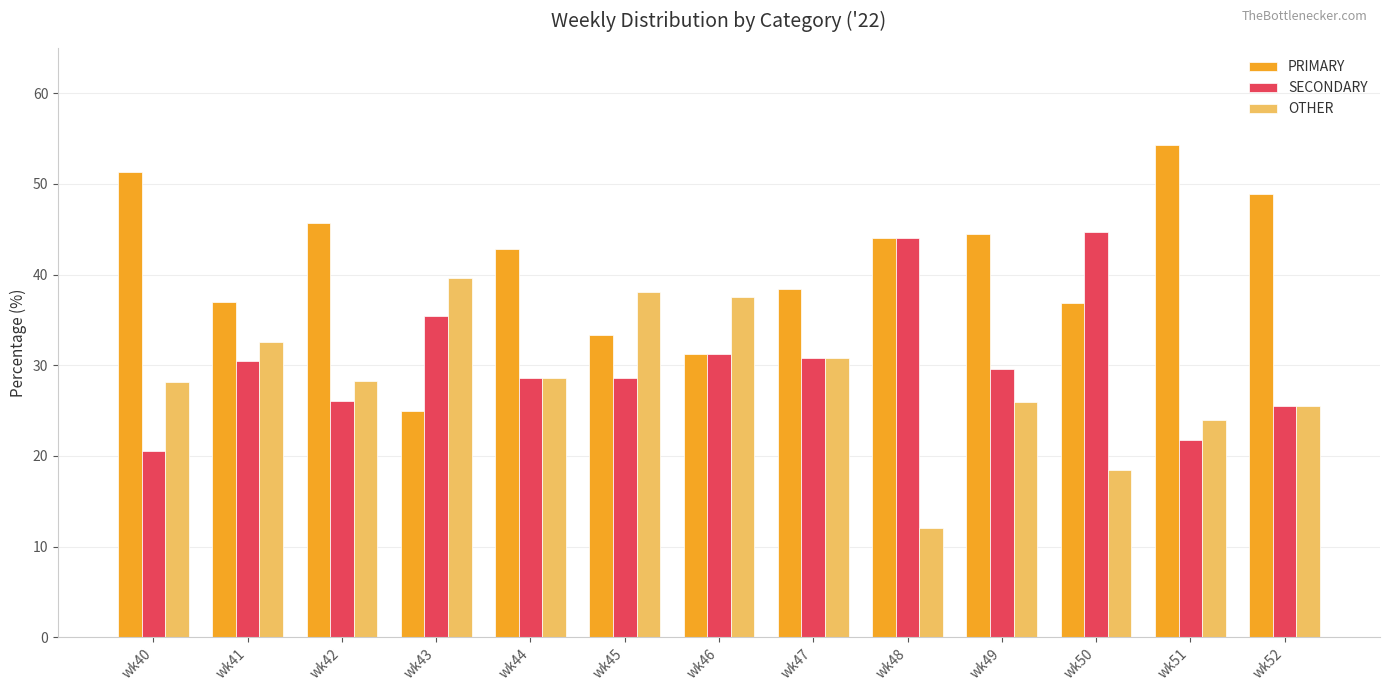

How many bars are there in each group?

3